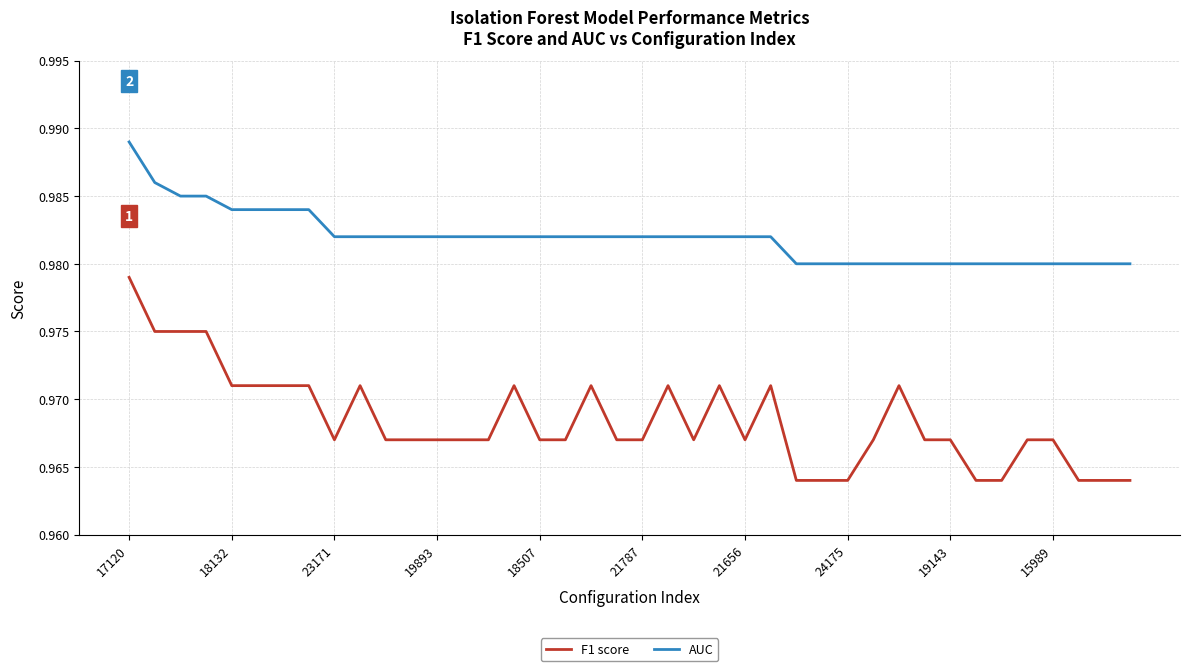

List the series in order of their peak value, highest first.

AUC, F1 score